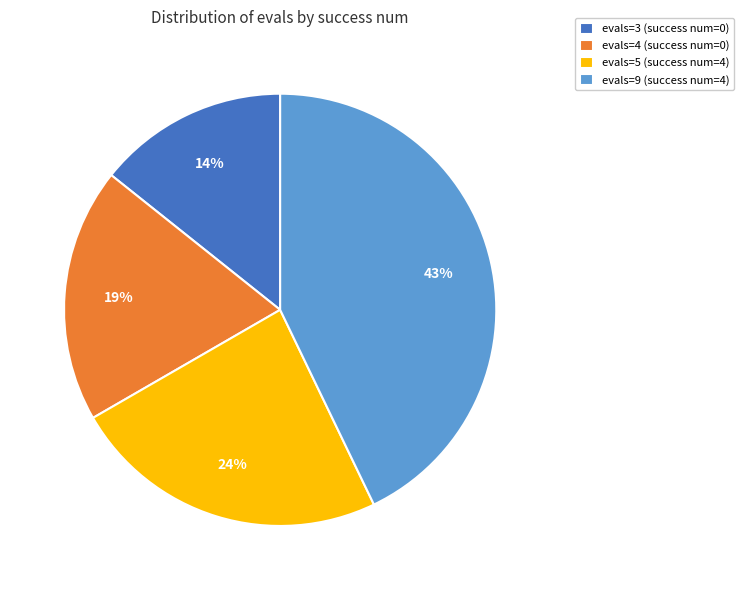

What percentage is the evals=3 (success num=0) slice, to the nearest percent?

14%